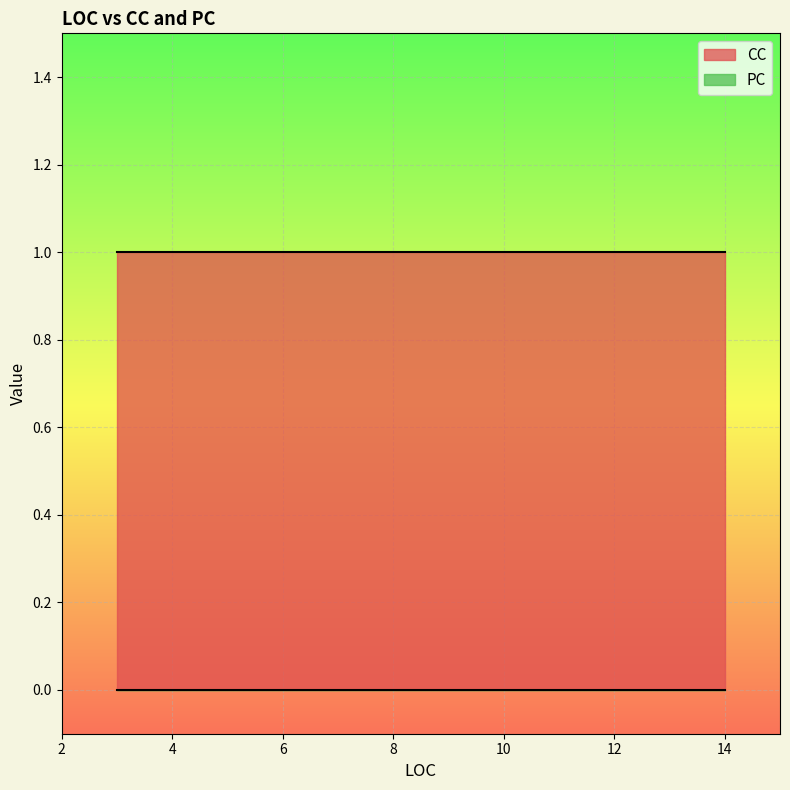

What is the label of the 5th point from the left?

8